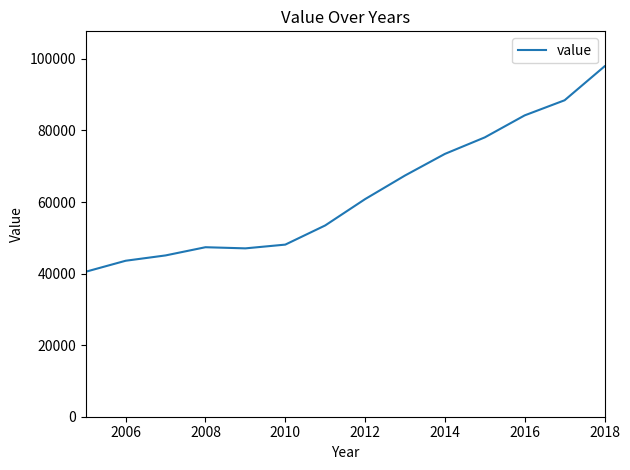

What is the greatest value displayed?

97901